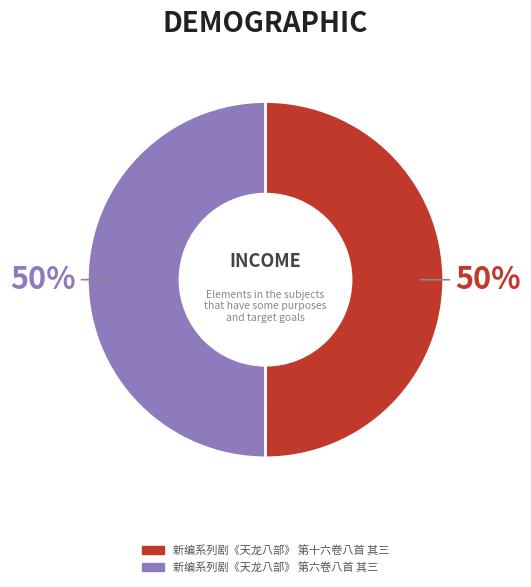

Combined, do 新编系列剧《天龙八部》 第六卷八首 其三 and 新编系列剧《天龙八部》 第十六卷八首 其三 account for over 50%?

Yes